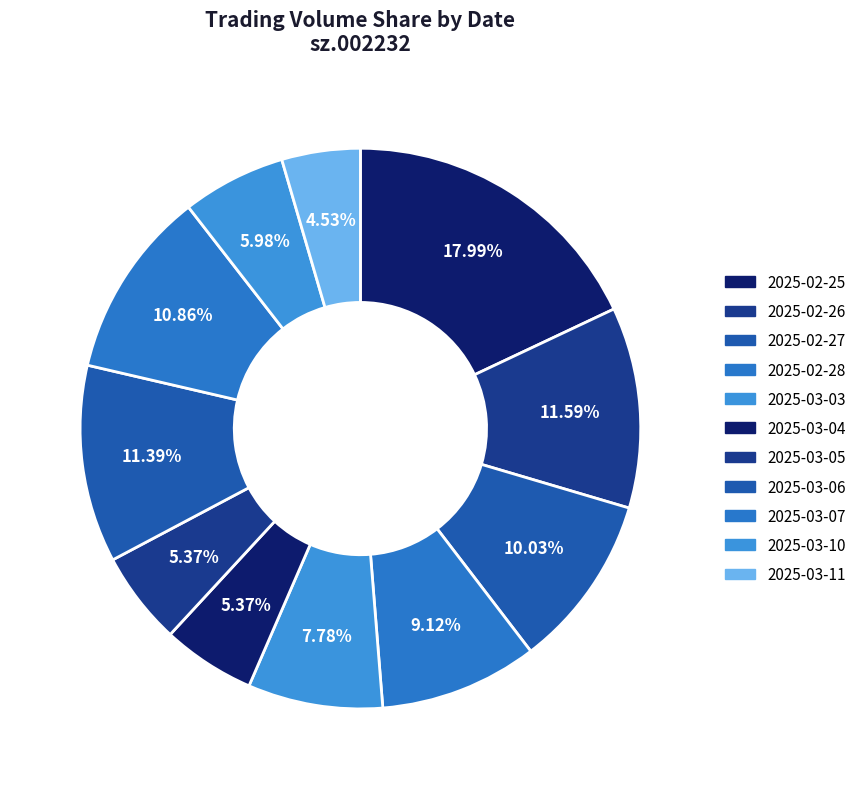

Which slice is the largest?

2025-02-25